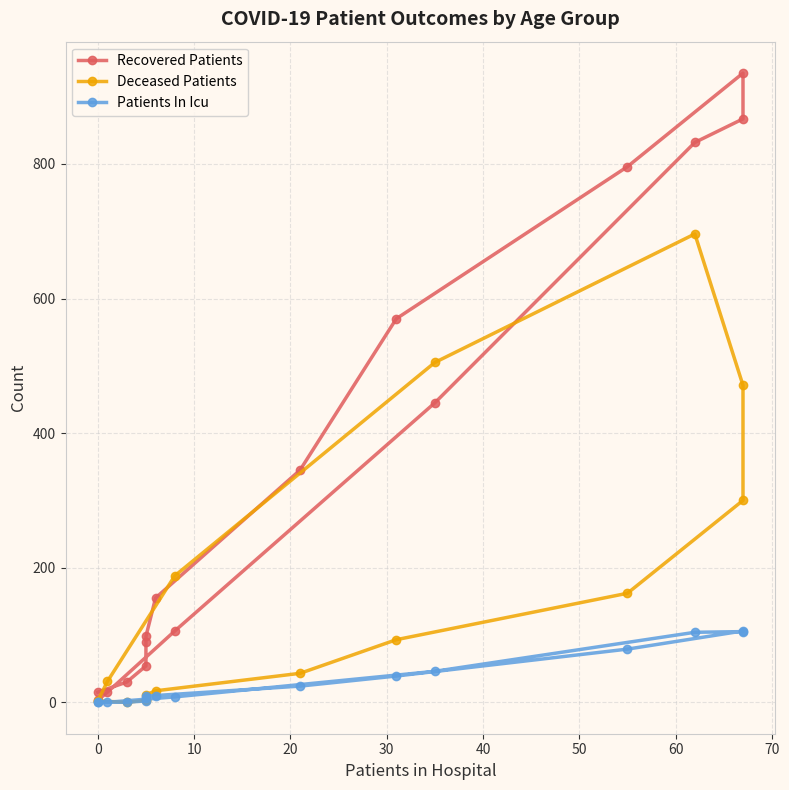

How many data points in Recovered Patients are less than 155?

8